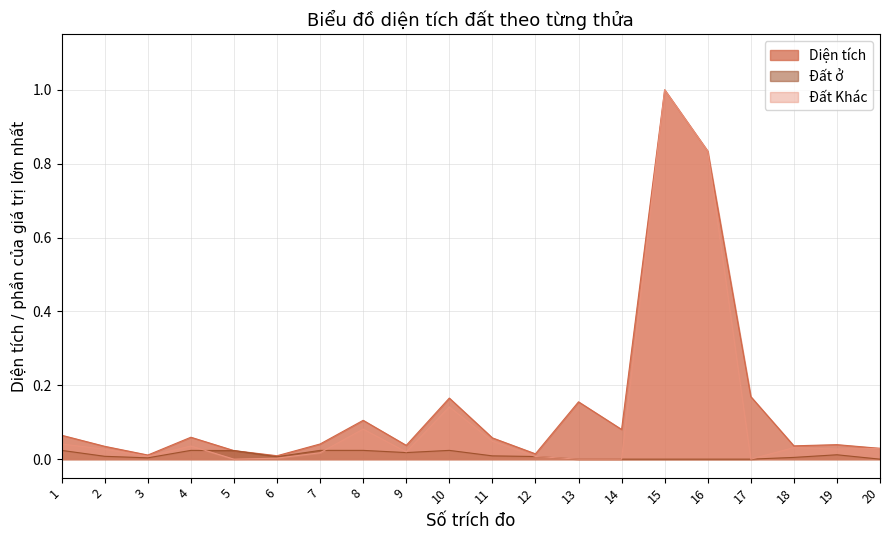

True or false: Đất Khác and Diện tích cross at least once.

False